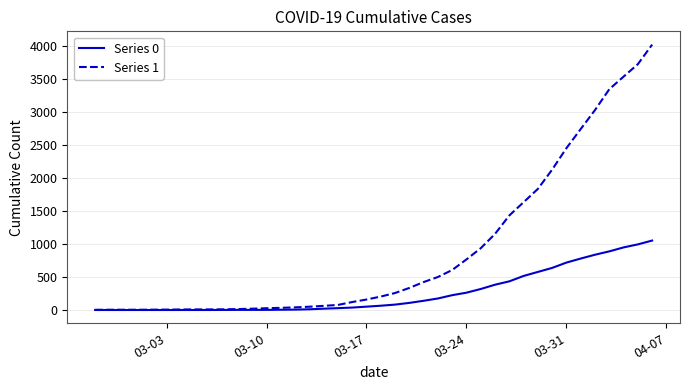

What is the difference between the maximum and minimum values in the Series 0 series?

1054